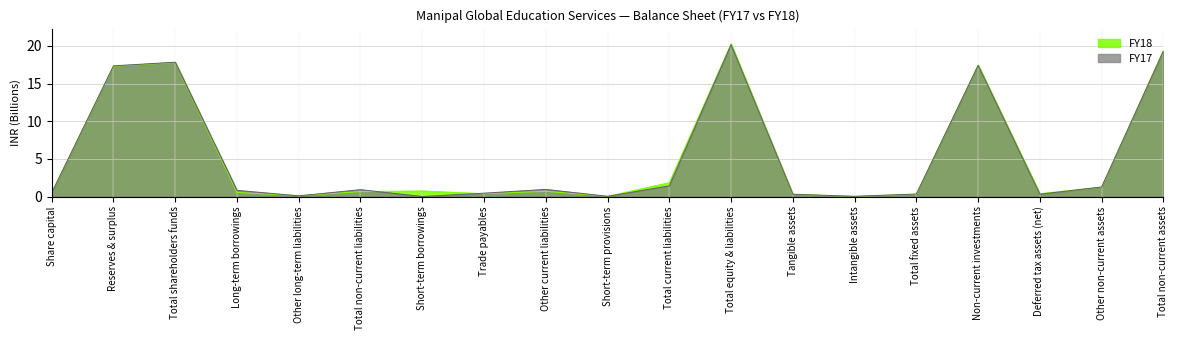

True or false: FY18 and FY17 intersect in this chart.

True